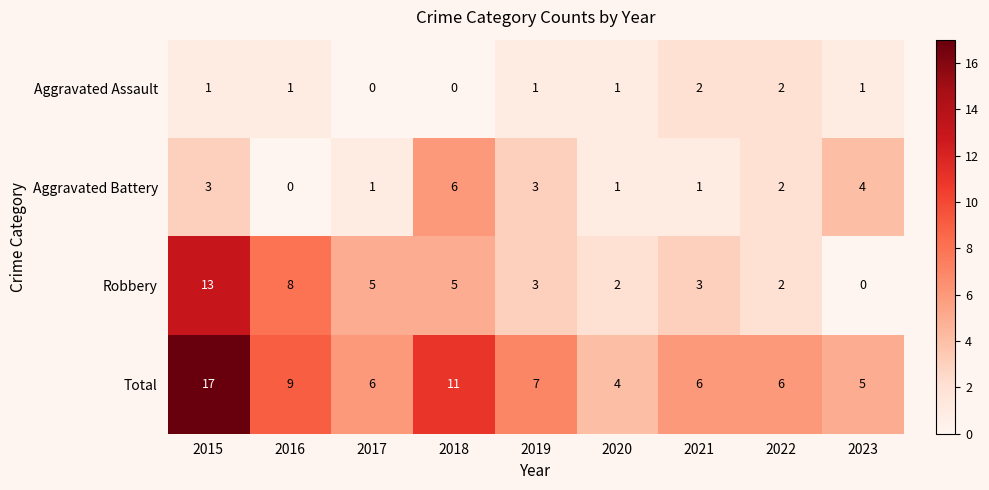

The value of Robbery at 2019 is 5. True or false?

False